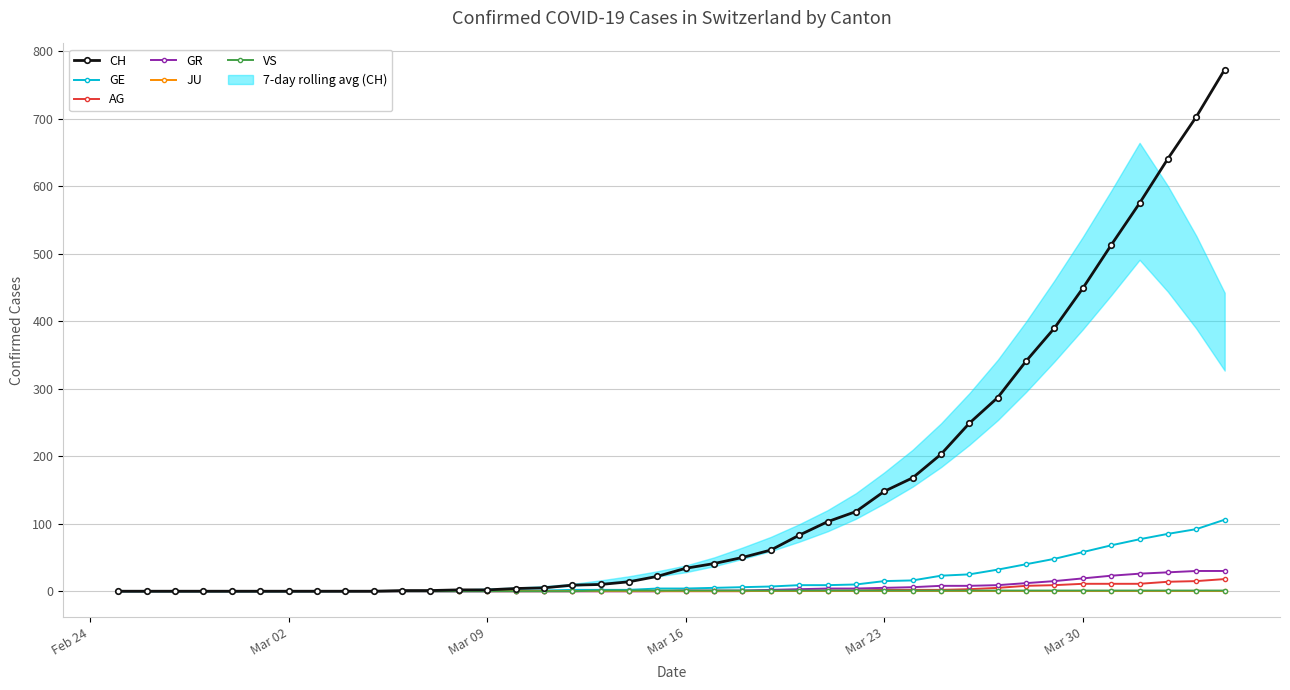

Which series has the largest total across all categories?

CH